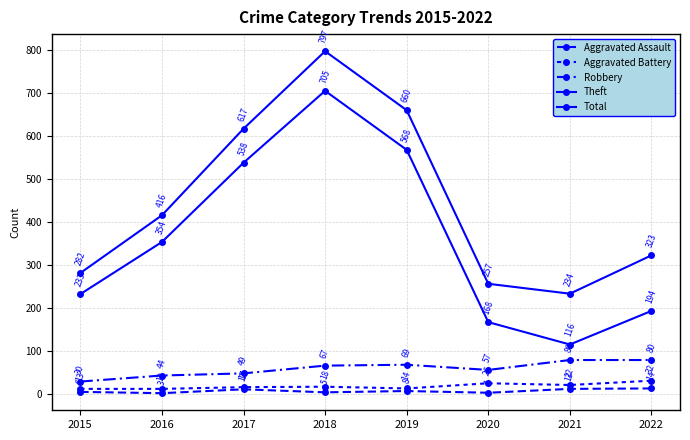

True or false: Aggravated Assault and Aggravated Battery cross at least once.

False